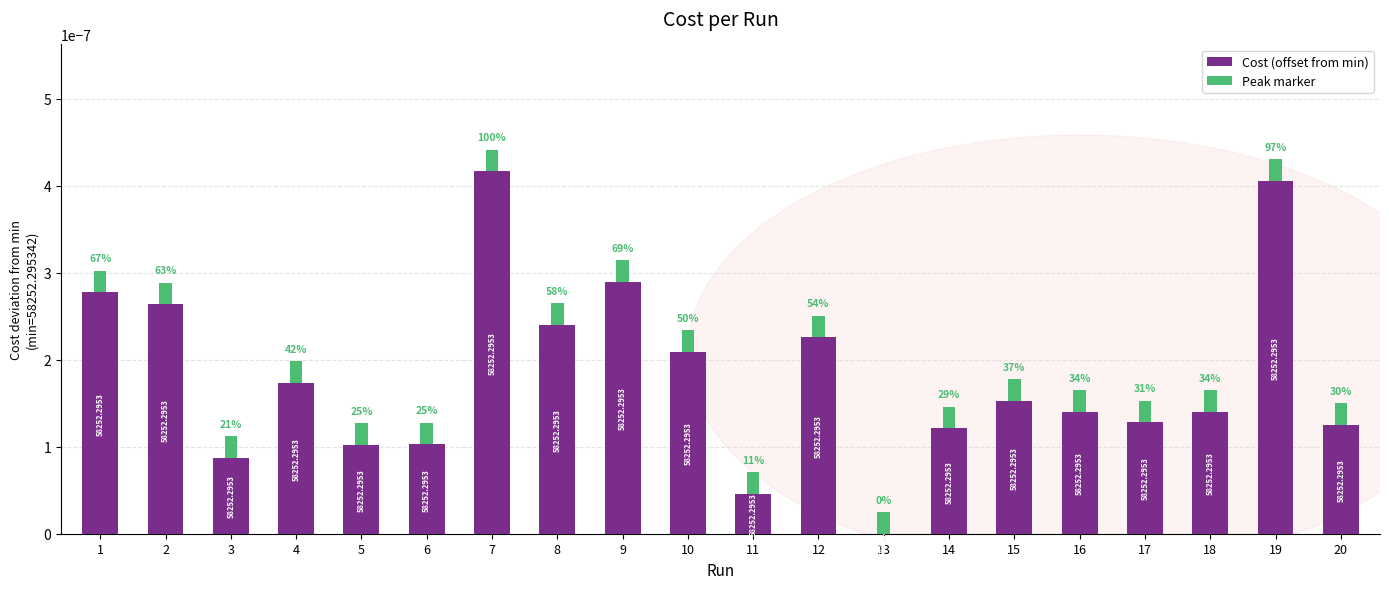

List the series in order of their peak value, lowest first.

Peak marker, Cost (offset from min)